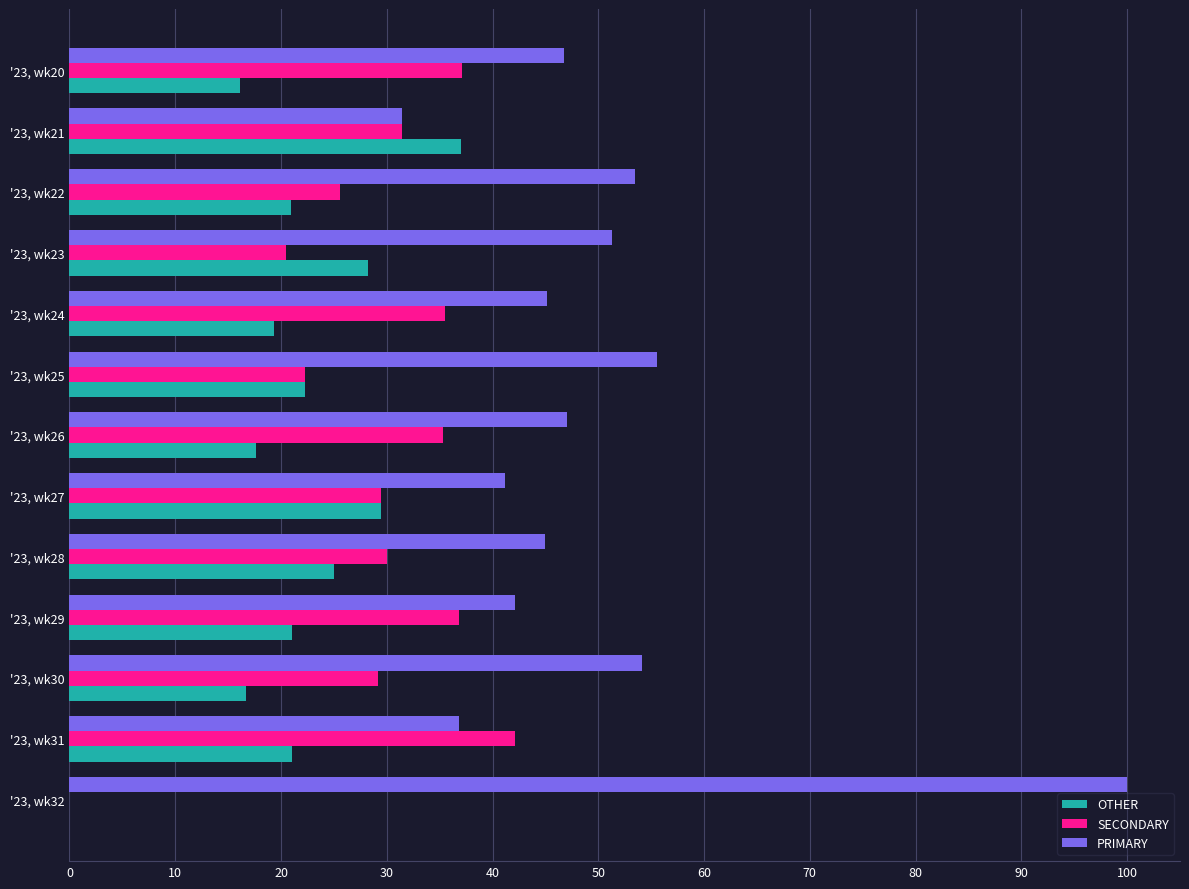

What is the sum of the OTHER values at '23, wk25 and '23, wk29?

43.3